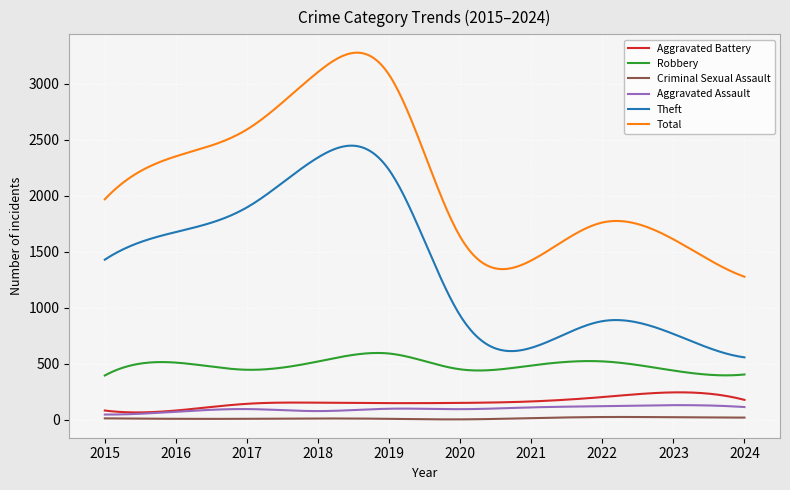

True or false: Criminal Sexual Assault and Robbery intersect in this chart.

False